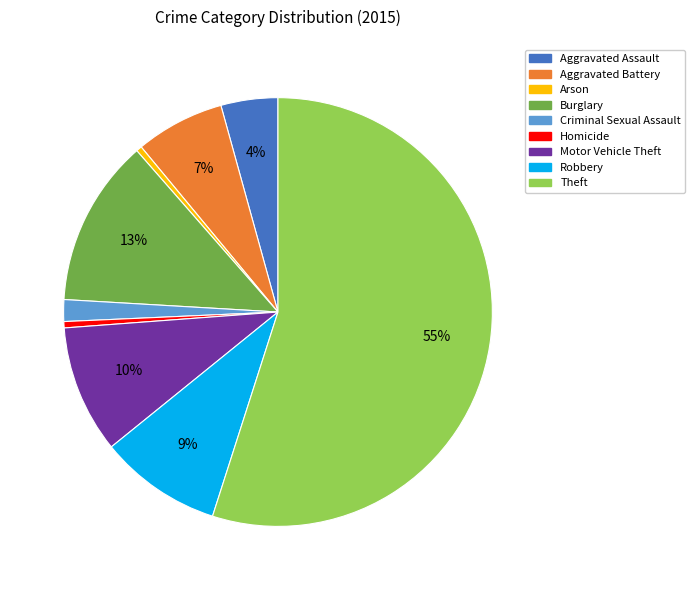

To the nearest percent, what percentage of the pie is Aggravated Battery?

7%